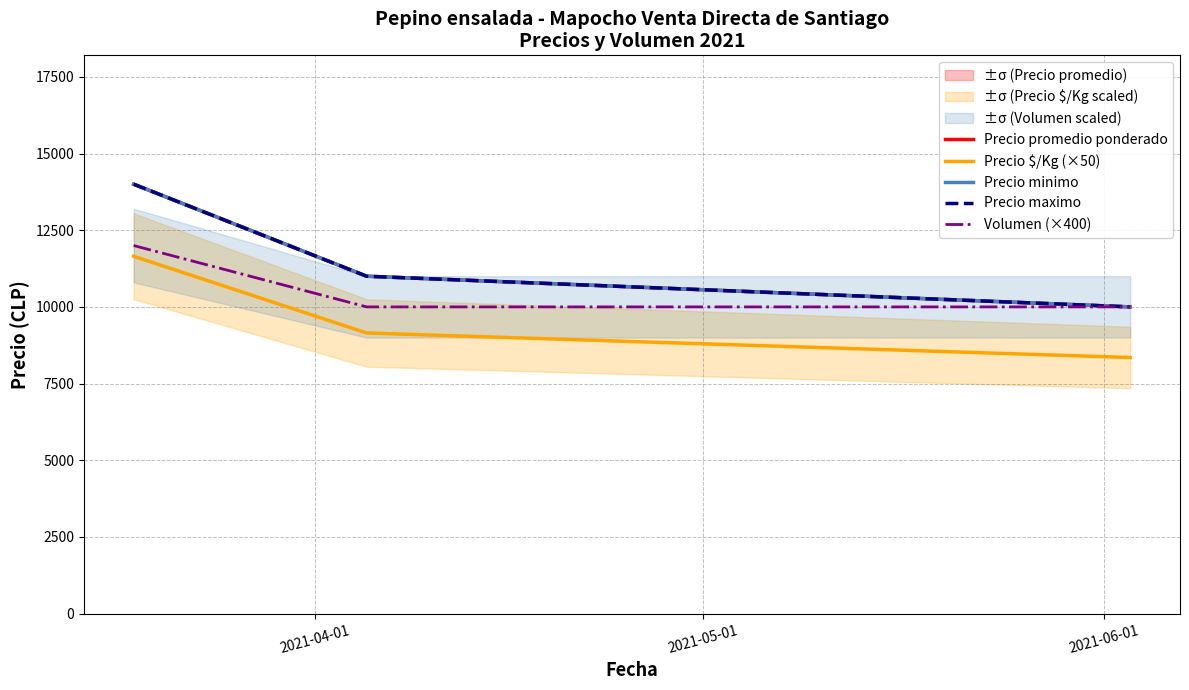

What position from the right is 2021-06-01?

1